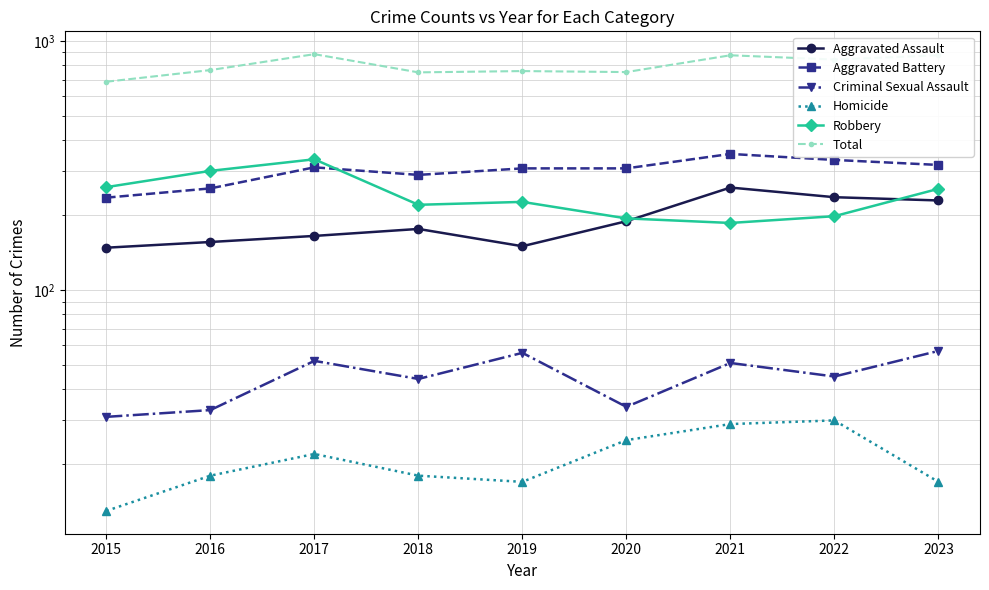

The value of Aggravated Battery at 2021 is 352. True or false?

True